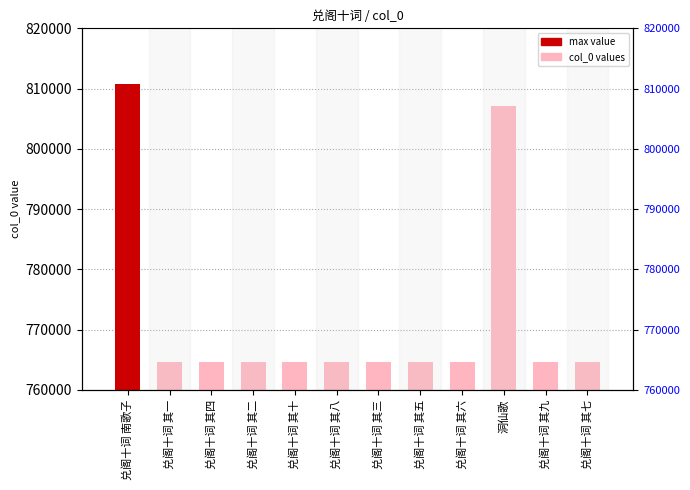

What is the approximate value at 兑阁十词 其八, to the nearest 10?

764690